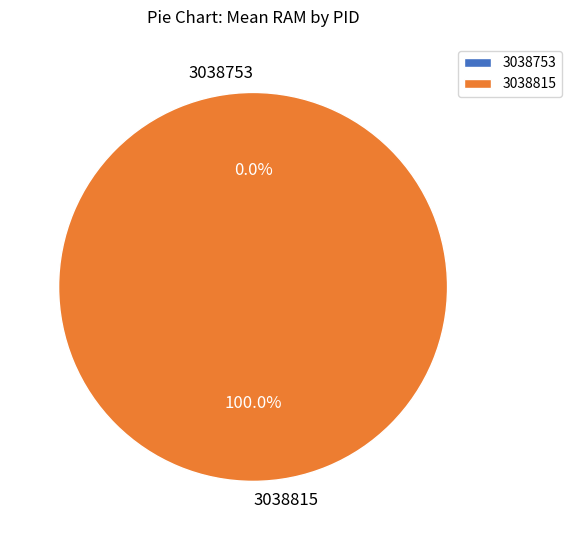

Is it true that 3038753 is 0% of the pie?

True